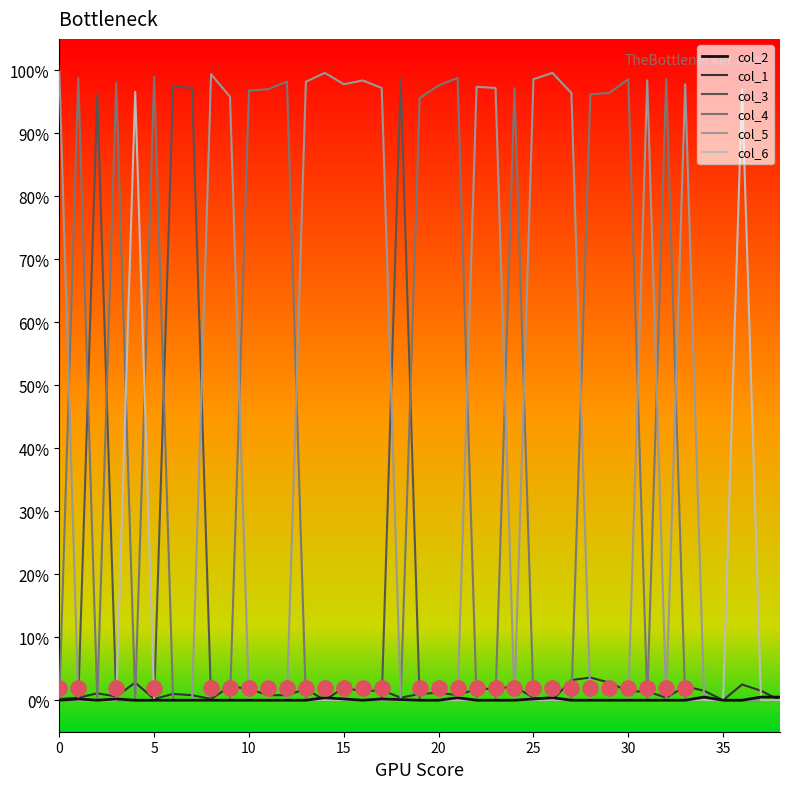

What is the total value across all series at 19?

1.0